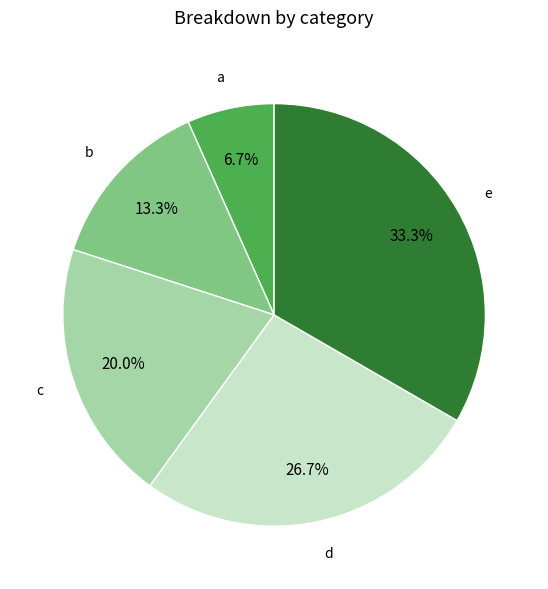

Does any single category account for the majority?

No